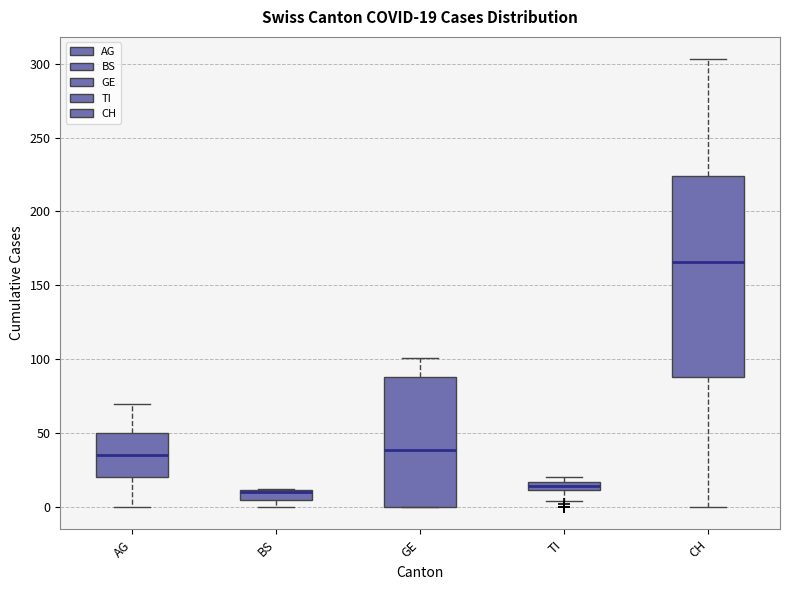

Comparing the boxes themselves (not the whiskers), which one is the tallest?

CH